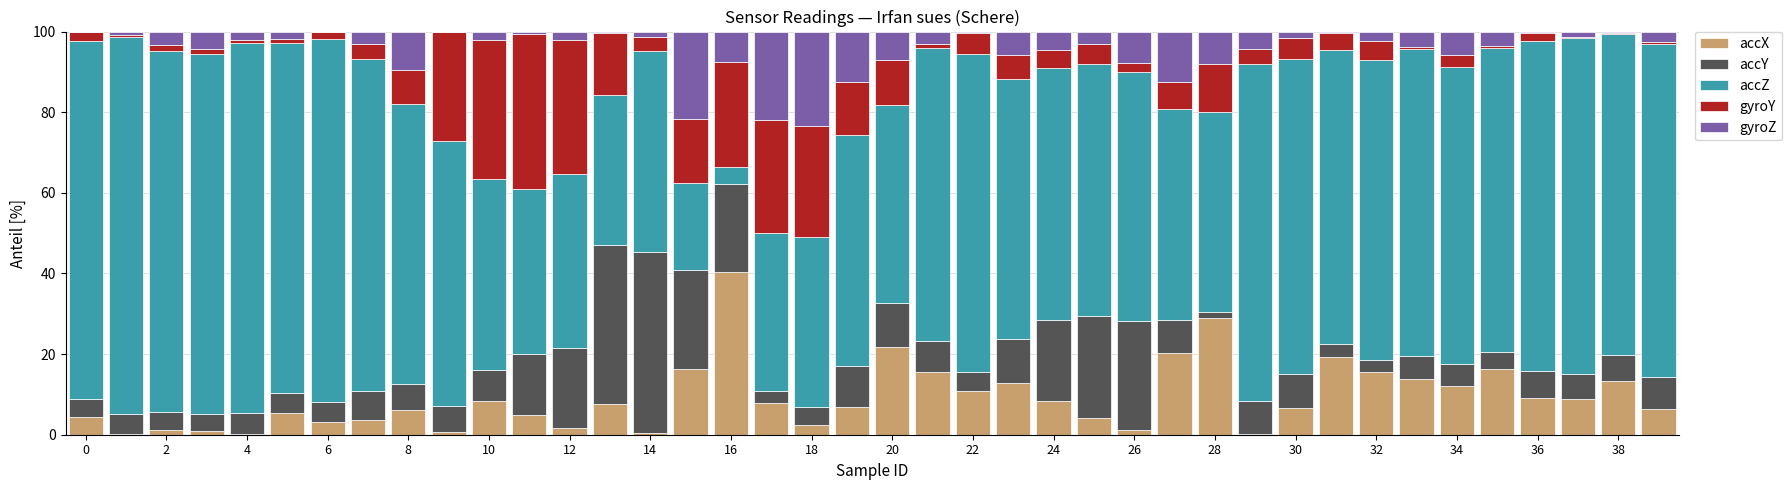

Does the chart contain stacked bars?

Yes